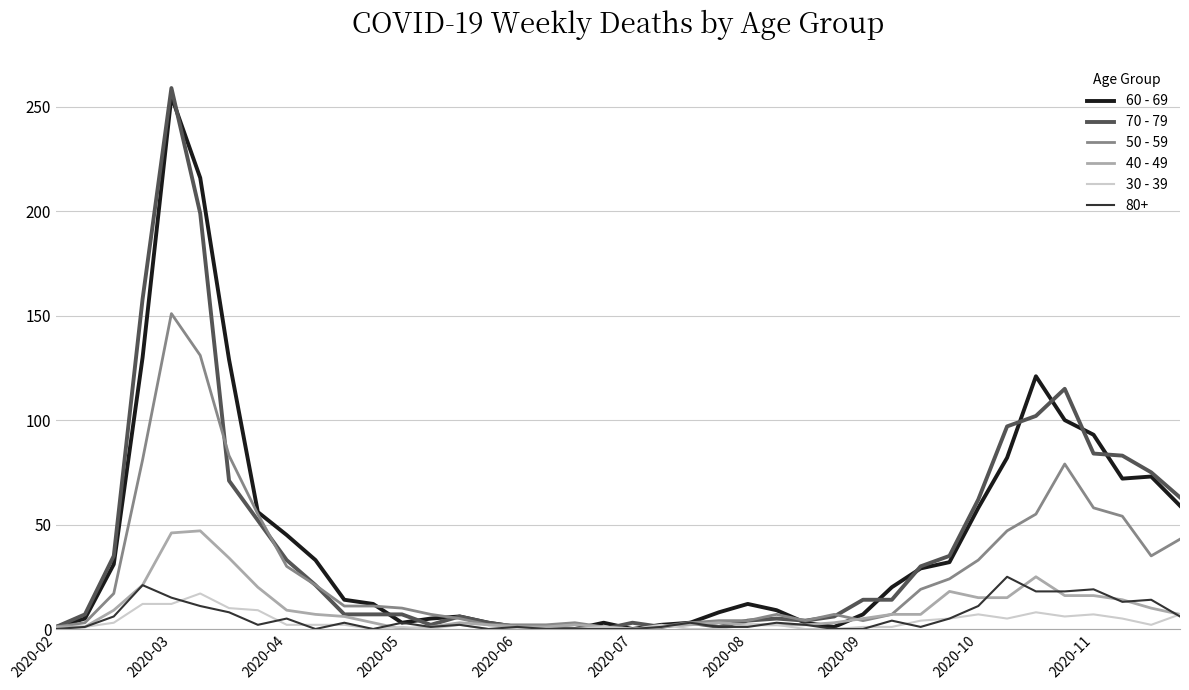

What is the maximum value shown in the chart?

259